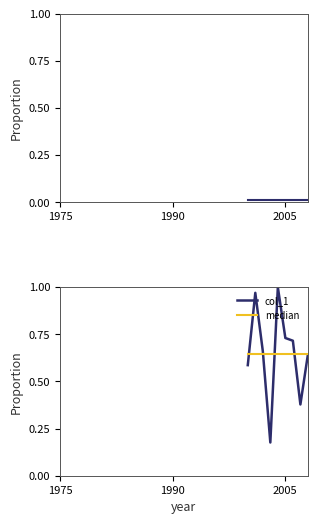

The median series shows 0.9 at 1975. True or false?

False